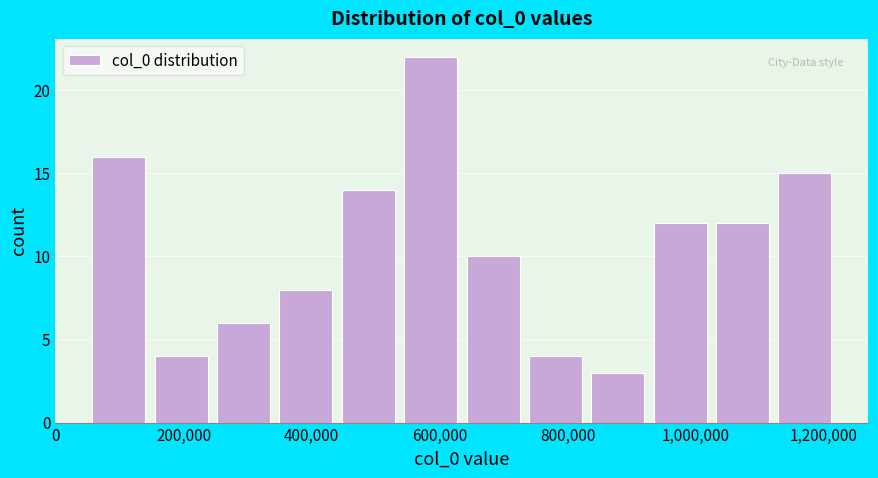

Reading left to right, list every bar in this chart as the range it spans on the x-axis followed by its height. Neither the bar edges nor the heights are printed on the chart, so give them approximately, as read against the axes.

40000 to 140000: 16
140000 to 240000: 4
240000 to 340000: 6
340000 to 440000: 8
440000 to 540000: 14
540000 to 640000: 22
640000 to 740000: 10
740000 to 820000: 4
820000 to 920000: 3
920000 to 1020000: 12
1020000 to 1120000: 12
1120000 to 1220000: 15